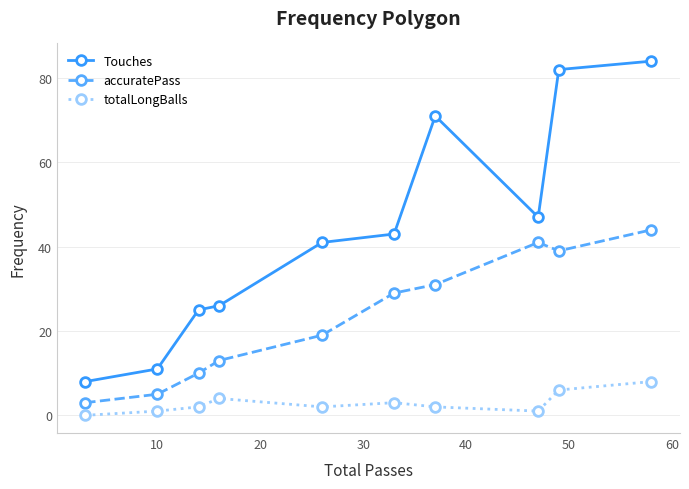

Which series has the largest range (max minus min)?

Touches